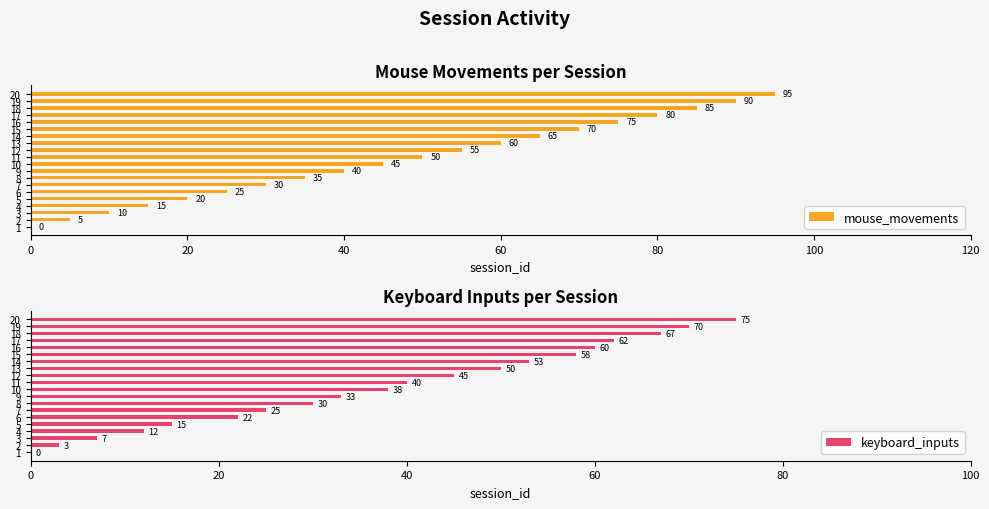

Reading left to right, list all the values displayed in this chart.

mouse_movements: 0	5	10	15	20	25	30	35	40	45	50	55	60	65	70	75	80	85	90	95
keyboard_inputs: 0	3	7	12	15	22	25	30	33	38	40	45	50	53	58	60	62	67	70	75